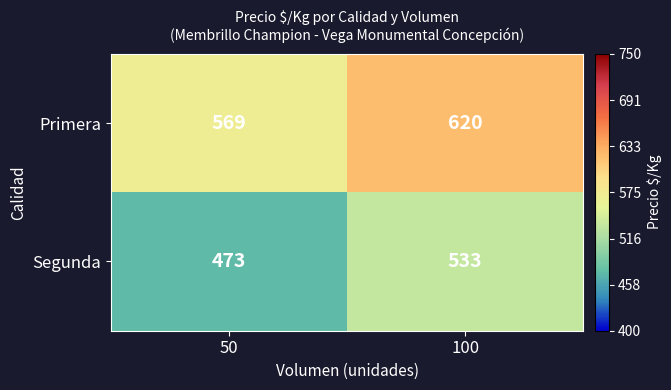

What is the sum of all Primera values?

1189